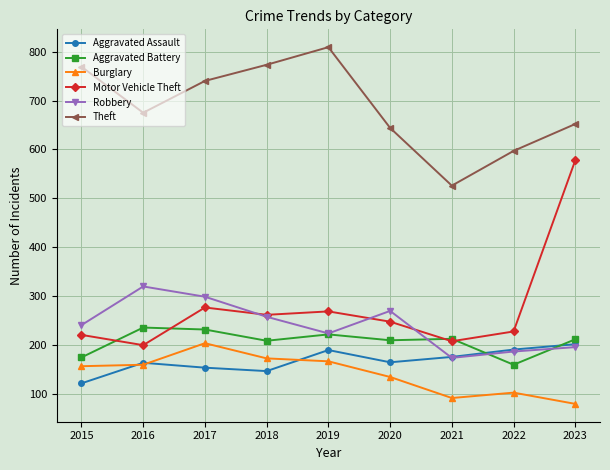

Is it true that Burglary equals 115 at 2017?

False